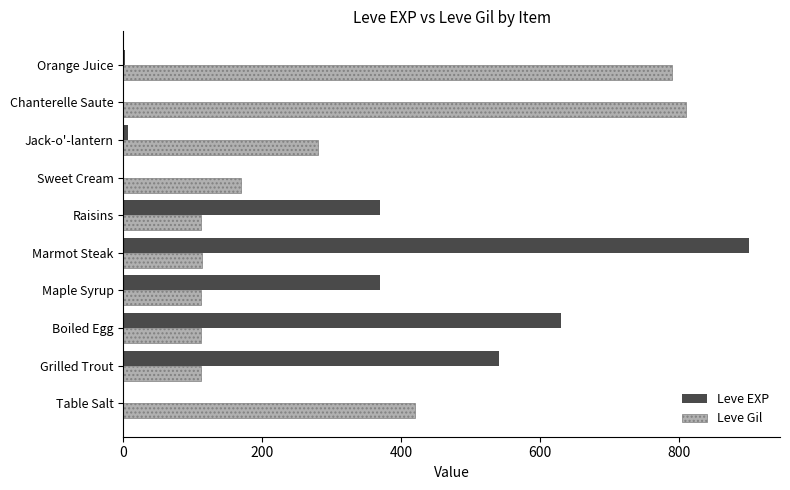

What are all the series names shown in the legend?

Leve EXP, Leve Gil